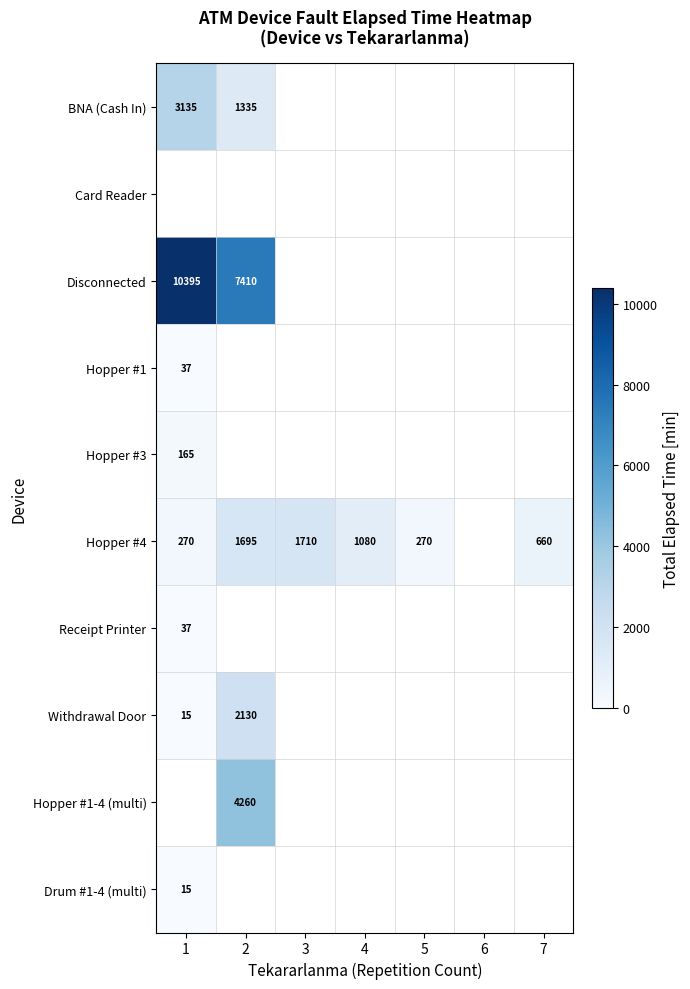

True or false: Receipt Printer has a value of 51 at 1.

False